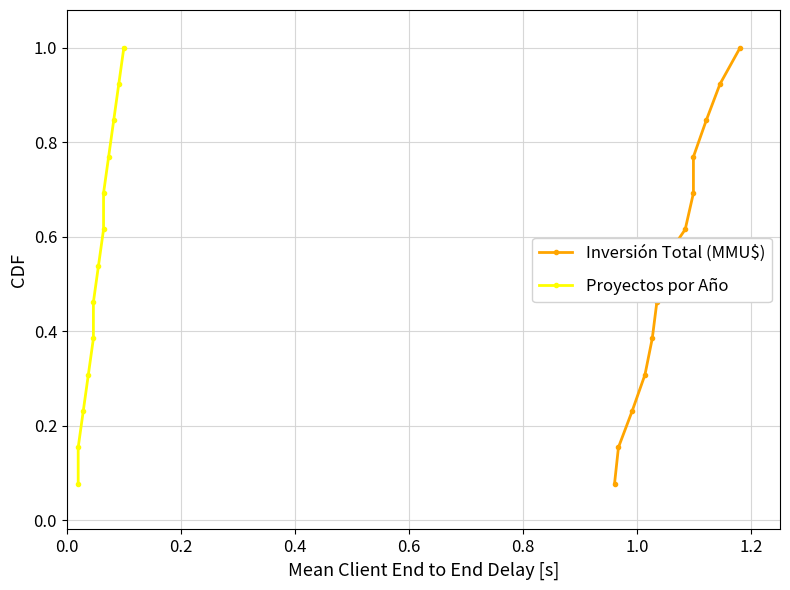

Does the chart display data point markers on the line(s)?

Yes